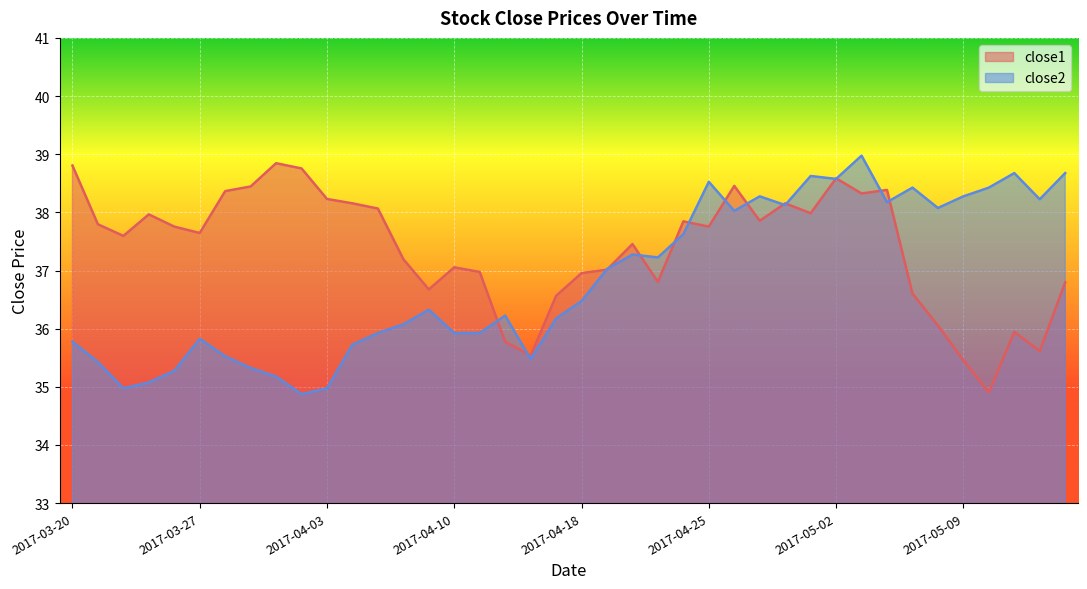

What is the difference between the maximum and minimum values in the close2 series?

4.1